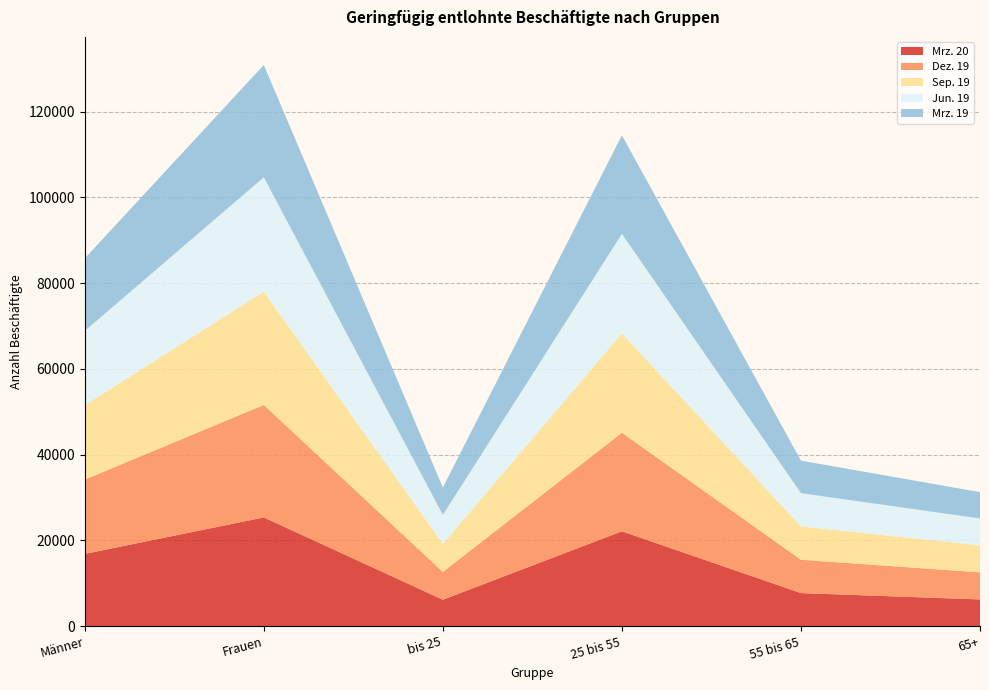

Reading right to left, what are all the values shown in this chart?

Mrz. 20: 6218	7702	22121	6159	25360	16840
Dez. 19: 6319	7785	22993	6486	26237	17346
Sep. 19: 6302	7771	23190	6546	26458	17351
Jun. 19: 6264	7765	23213	6753	26657	17338
Mrz. 19: 6150	7587	22994	6396	26211	16916